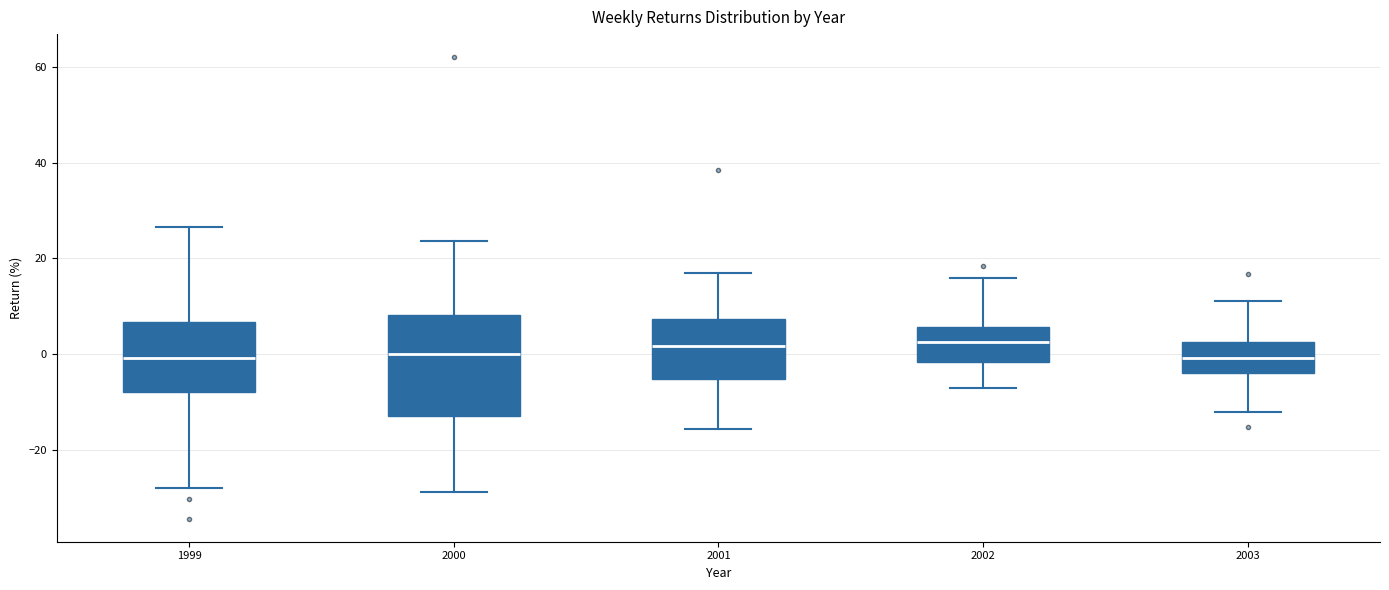

Which box is the tallest, from its lower edge to its upper edge?

2000